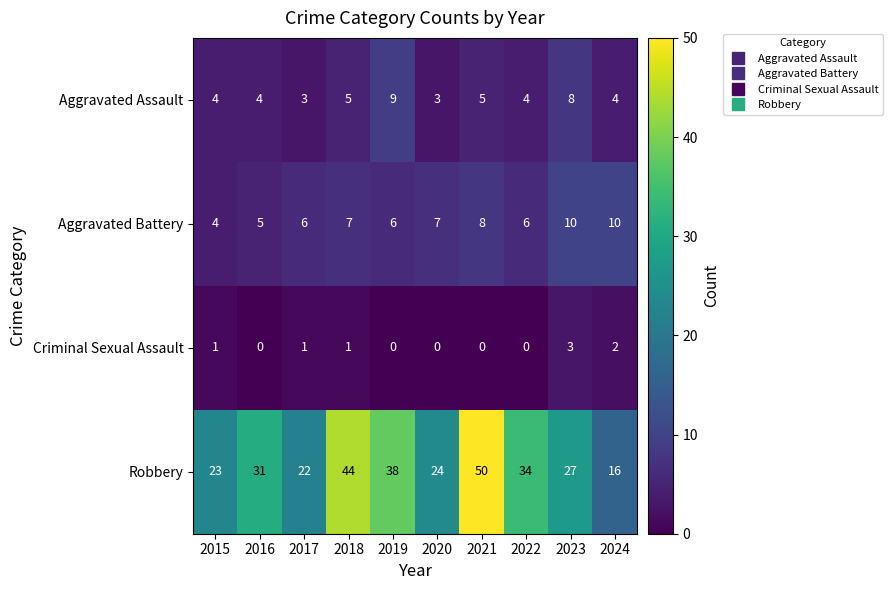

How many data points does each series have?

10